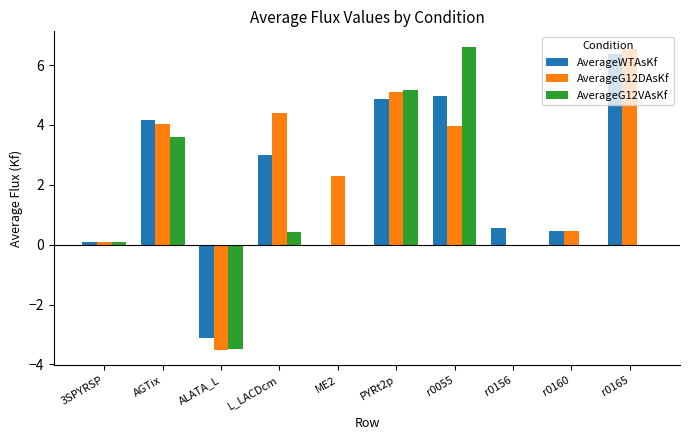

Reading right to left, transcribe all the data shown in this chart.

AverageWTAsKf: r0165=6.4	r0160=0.5	r0156=0.6	r0055=5.0	PYRt2p=4.9	ME2=0.0	L_LACDcm=3.0	ALATA_L=-3.1	AGTix=4.2	3SPYRSP=0.1
AverageG12DAsKf: r0165=6.5	r0160=0.5	r0156=0.0	r0055=4.0	PYRt2p=5.1	ME2=2.3	L_LACDcm=4.4	ALATA_L=-3.5	AGTix=4.0	3SPYRSP=0.1
AverageG12VAsKf: r0165=0.0	r0160=0.0	r0156=0.0	r0055=6.6	PYRt2p=5.2	ME2=0.0	L_LACDcm=0.4	ALATA_L=-3.5	AGTix=3.6	3SPYRSP=0.1